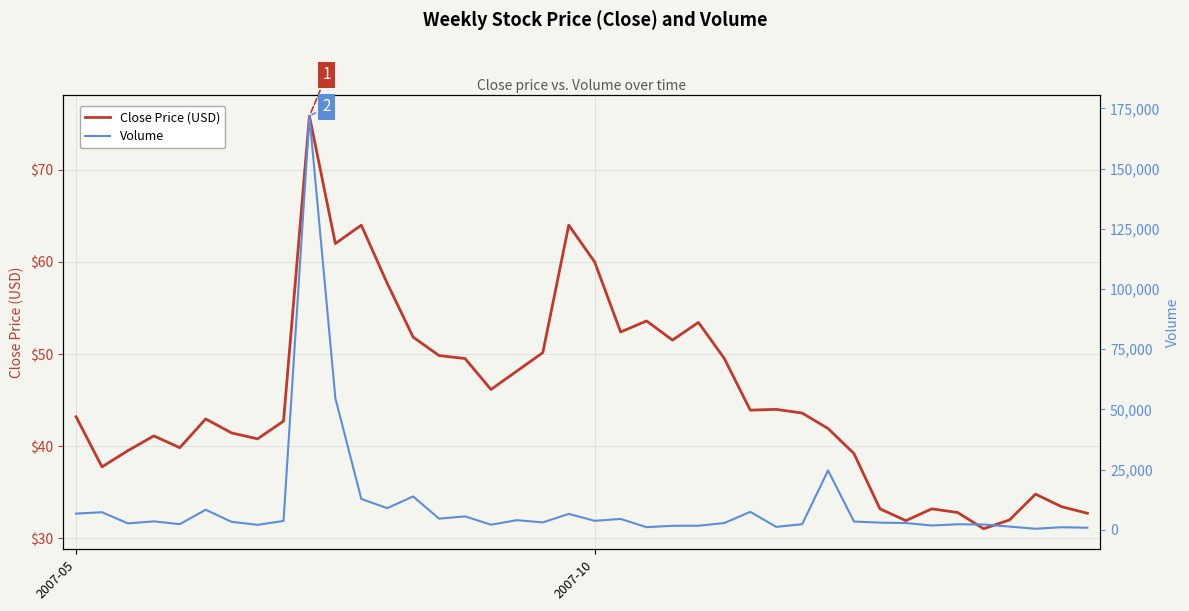

What is the difference between the second highest and second lowest values in the Volume series?

53763.0